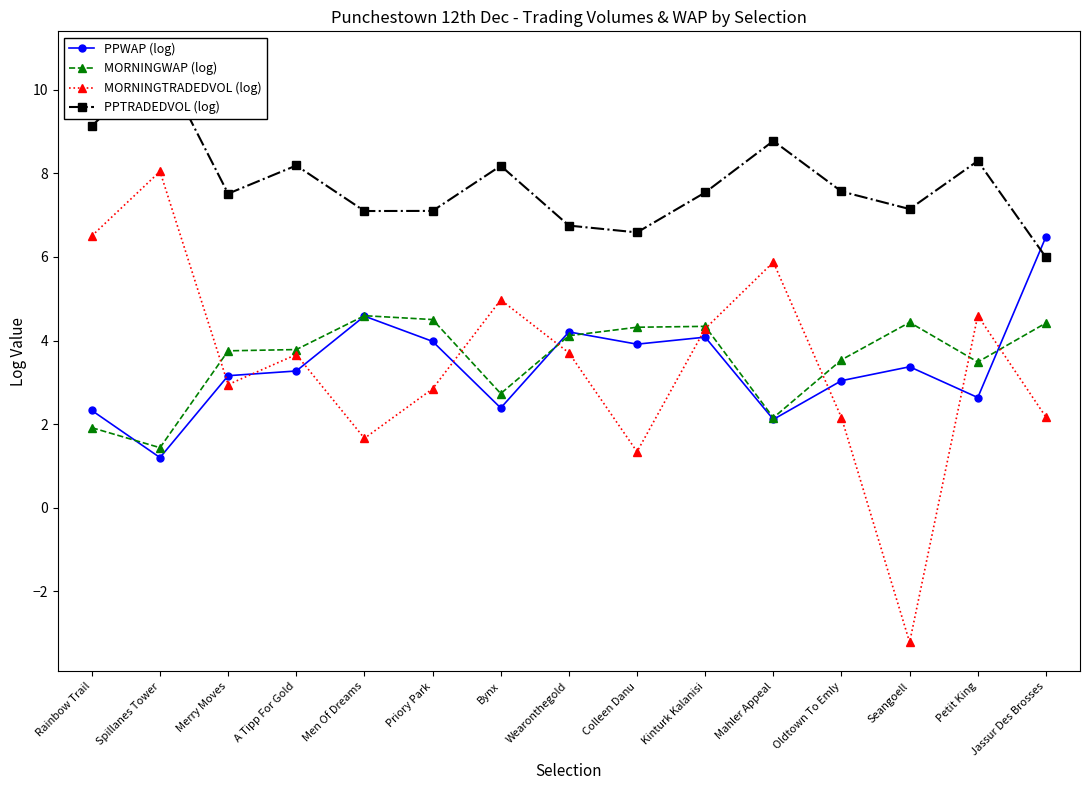

What is the difference between the MORNINGTRADEDVOL (log) values at Rainbow Trail and Men Of Dreams?

4.8